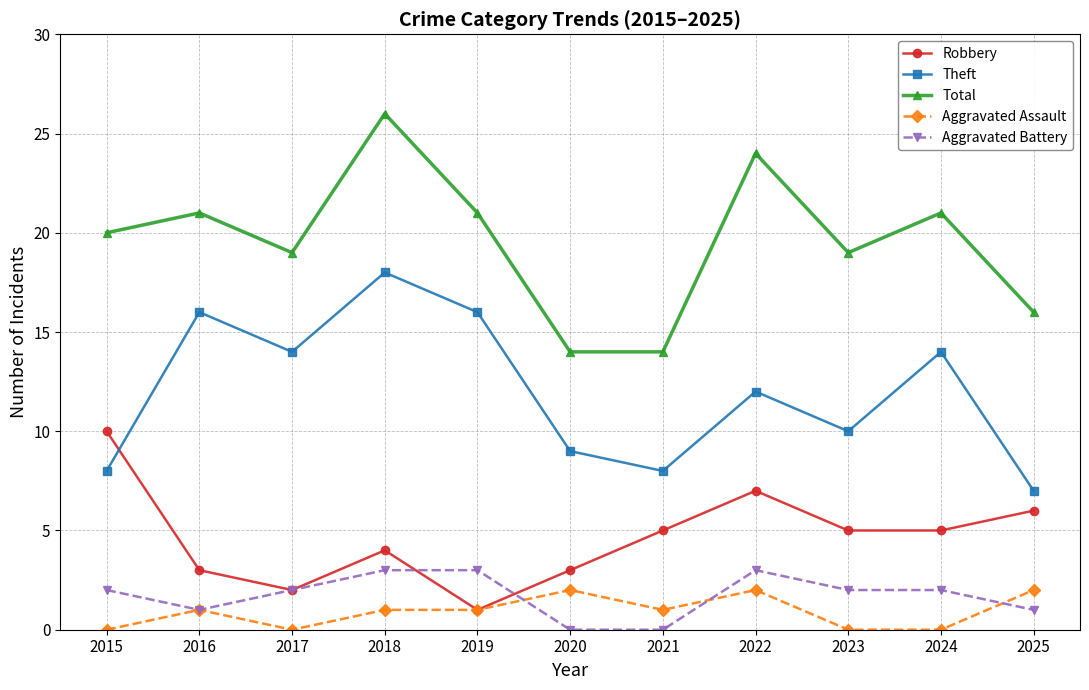

At 2021, list the series in order from largest to smallest.

Total, Theft, Robbery, Aggravated Assault, Aggravated Battery